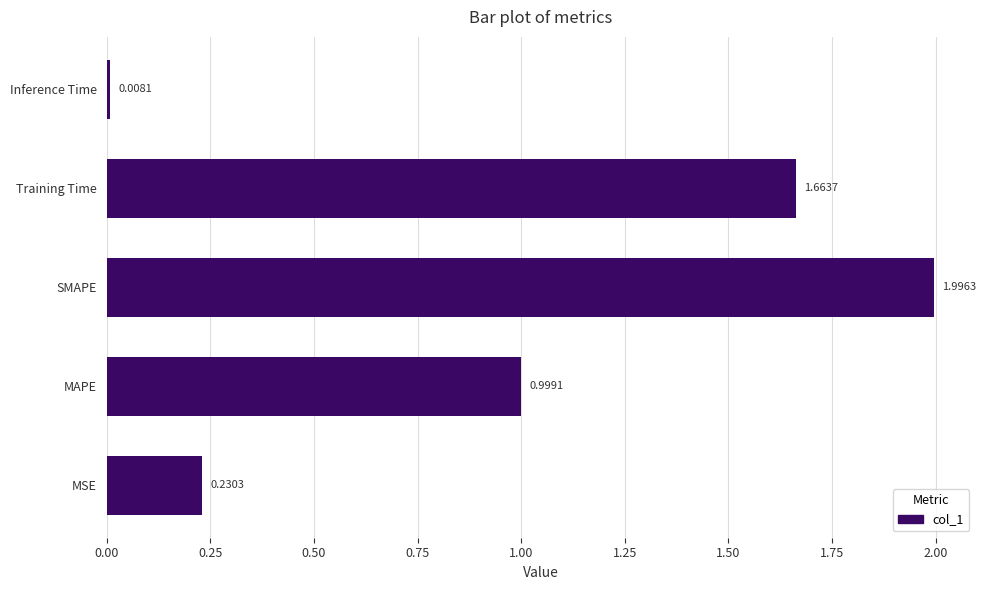

What is the difference between the maximum and minimum values?

2.0